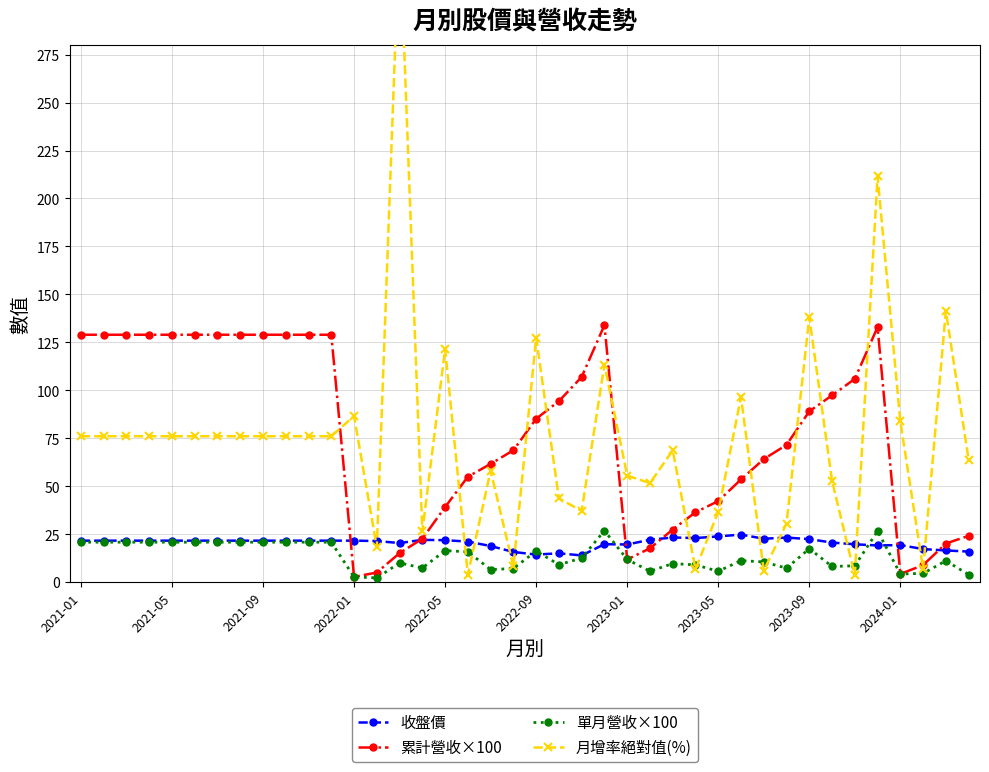

The value of 累計營收×100 at 2021-05 is 35.0. True or false?

False